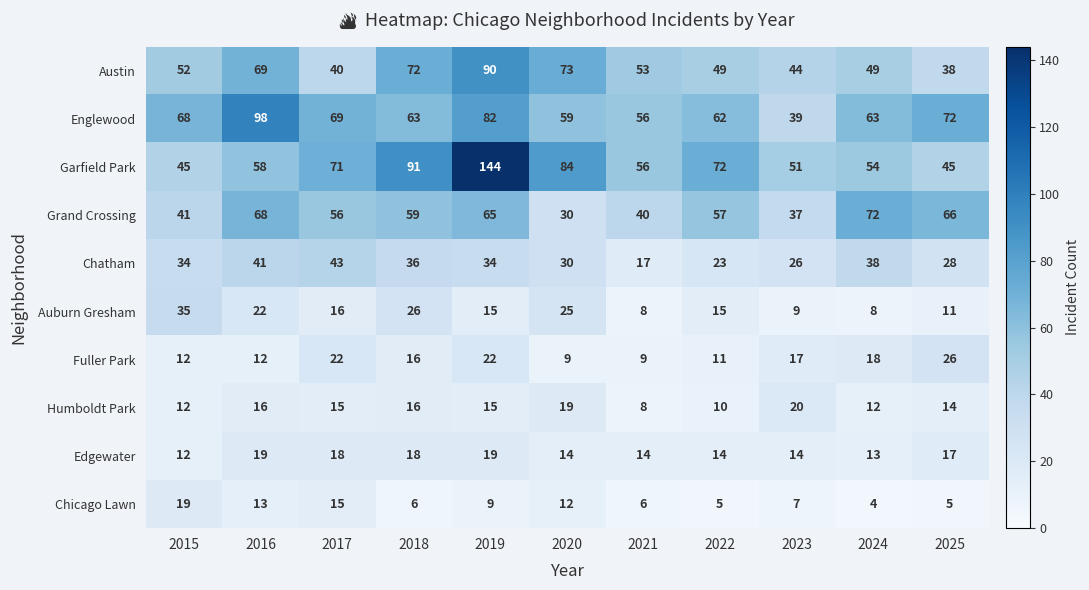

Rank the series at 2022 from lowest to highest value.

Chicago Lawn, Humboldt Park, Fuller Park, Edgewater, Auburn Gresham, Chatham, Austin, Grand Crossing, Englewood, Garfield Park